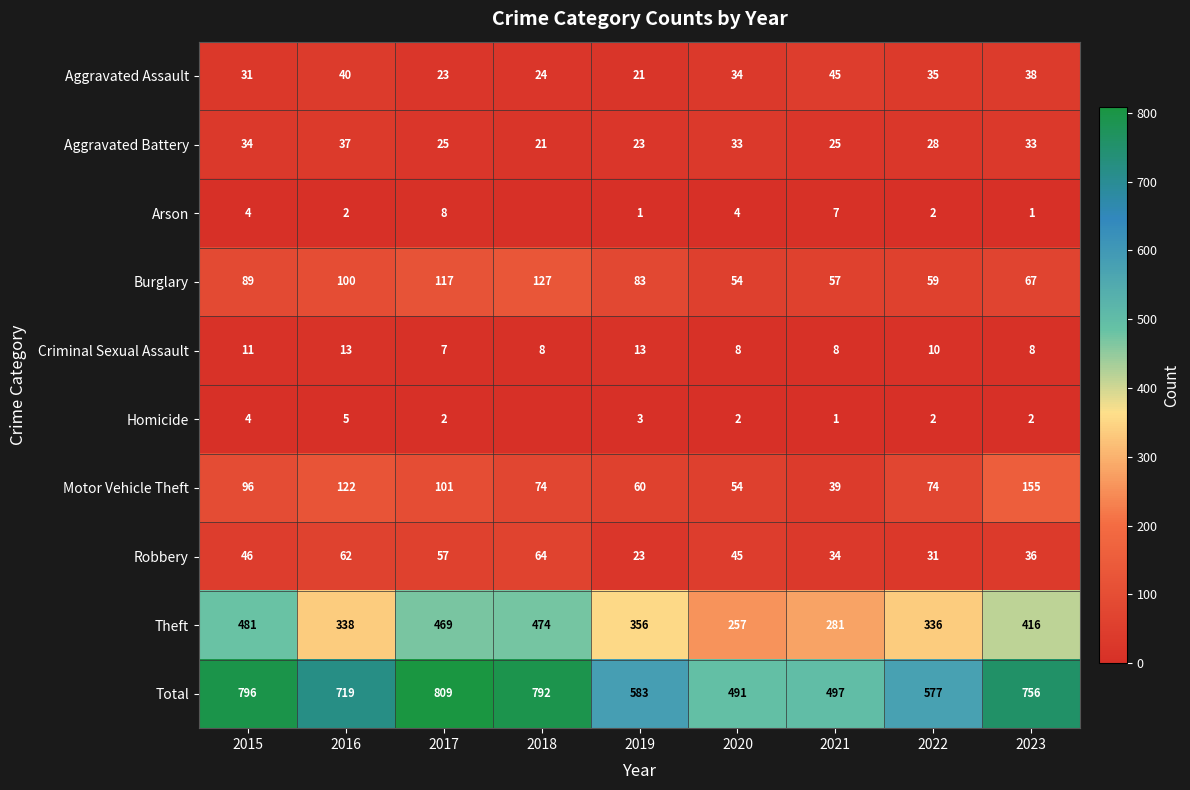

At which category is the sum across all series the highest?

2017